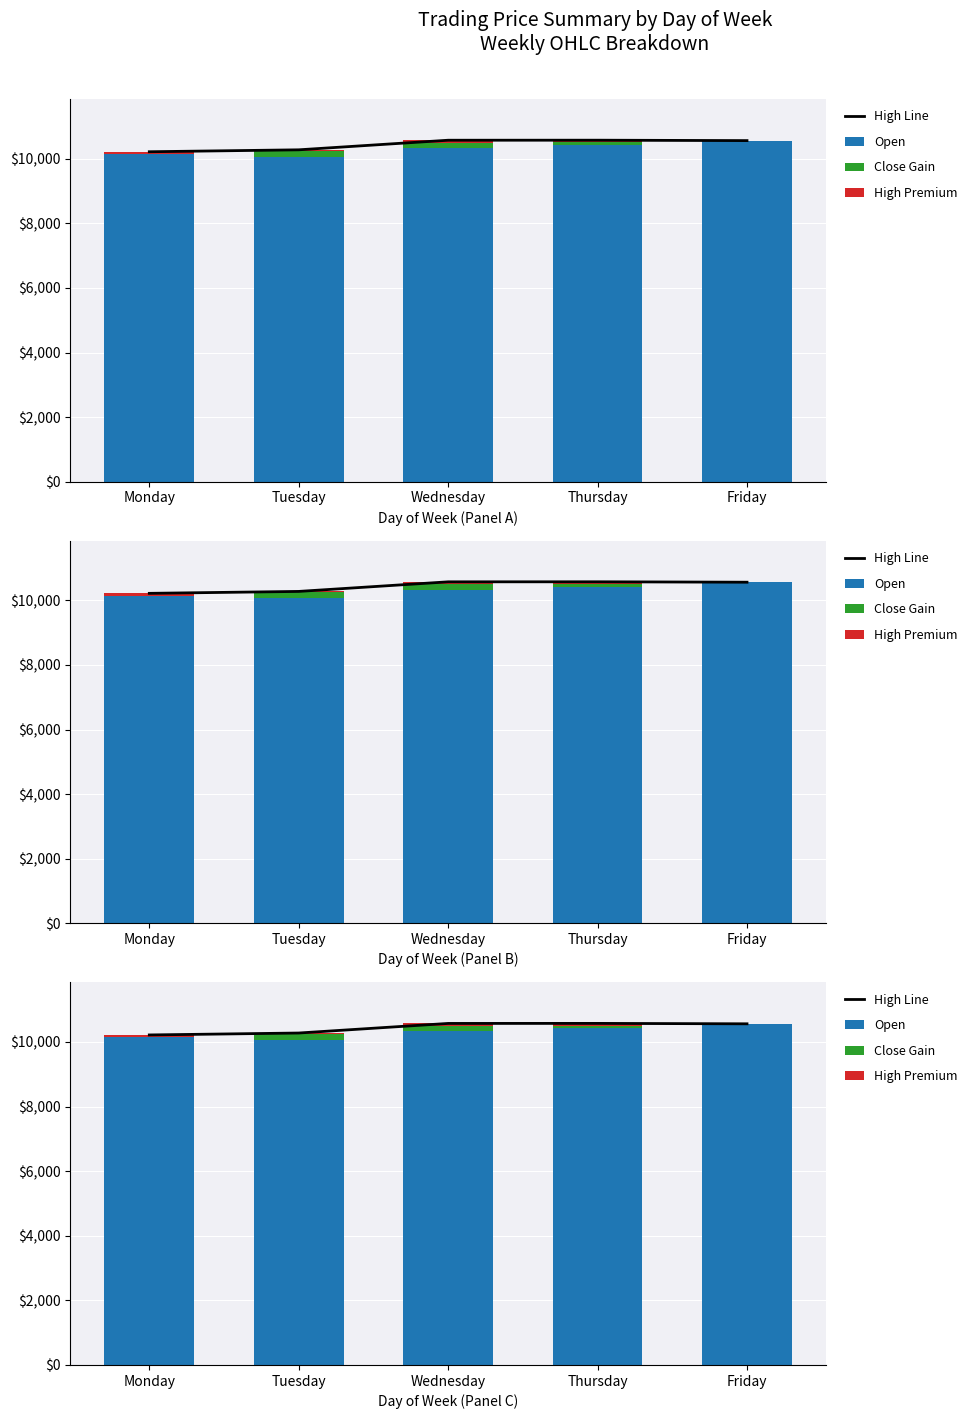

Where does the Close Gain series first go above 80?

Tuesday